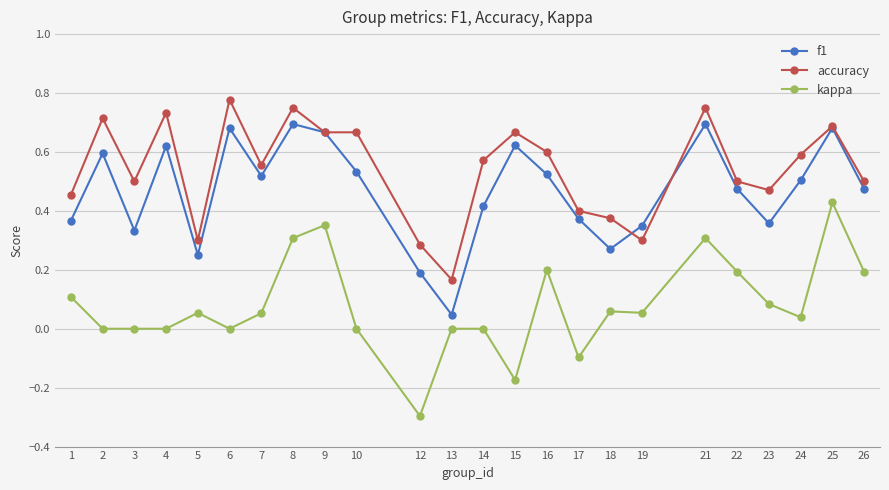

True or false: kappa has a value of 0.2 at 22.

True